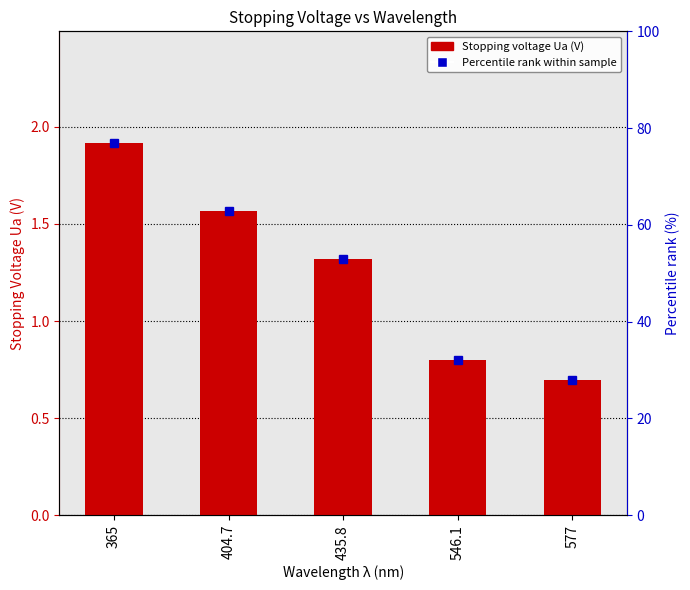

Reading left to right, transcribe all the data shown in this chart.

1.9	1.6	1.3	0.8	0.7